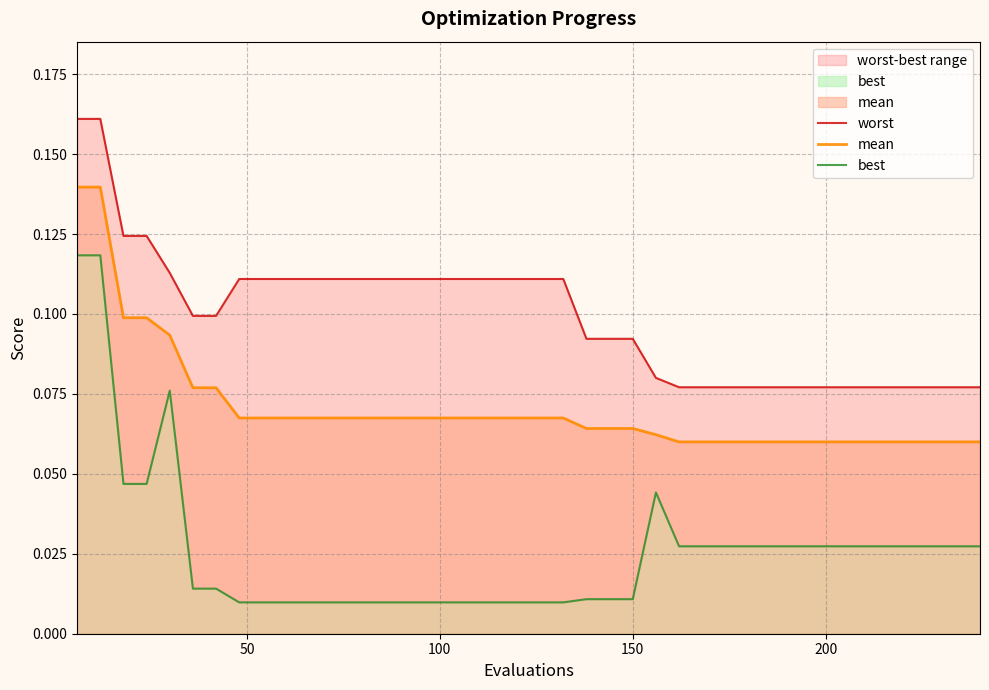

True or false: worst and best intersect in this chart.

False